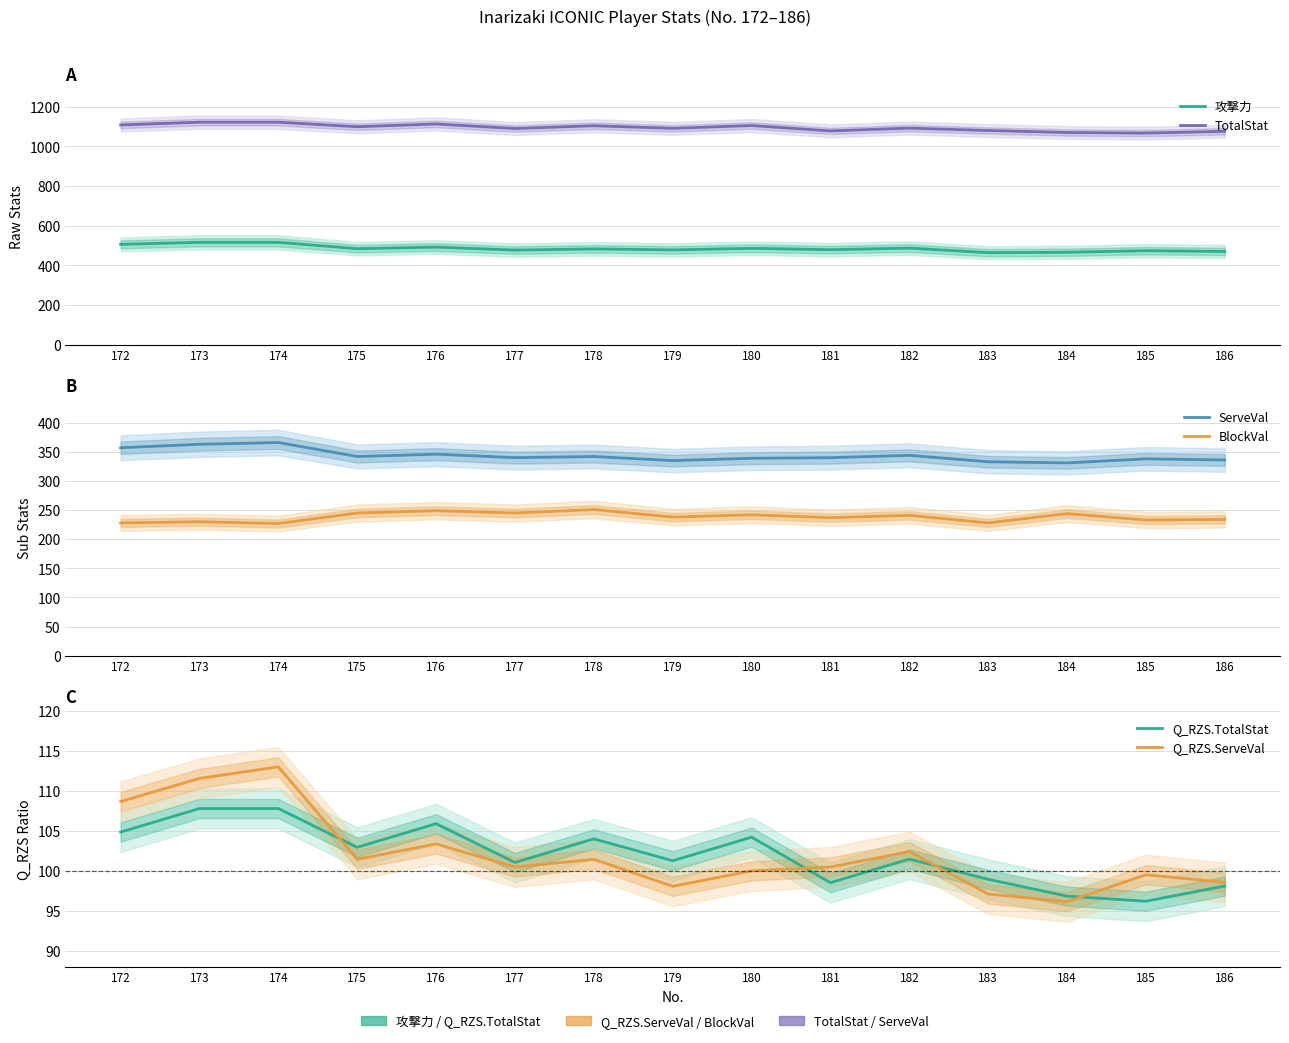

What is the value of the TotalStat point at the 8th from the left?

1091.0